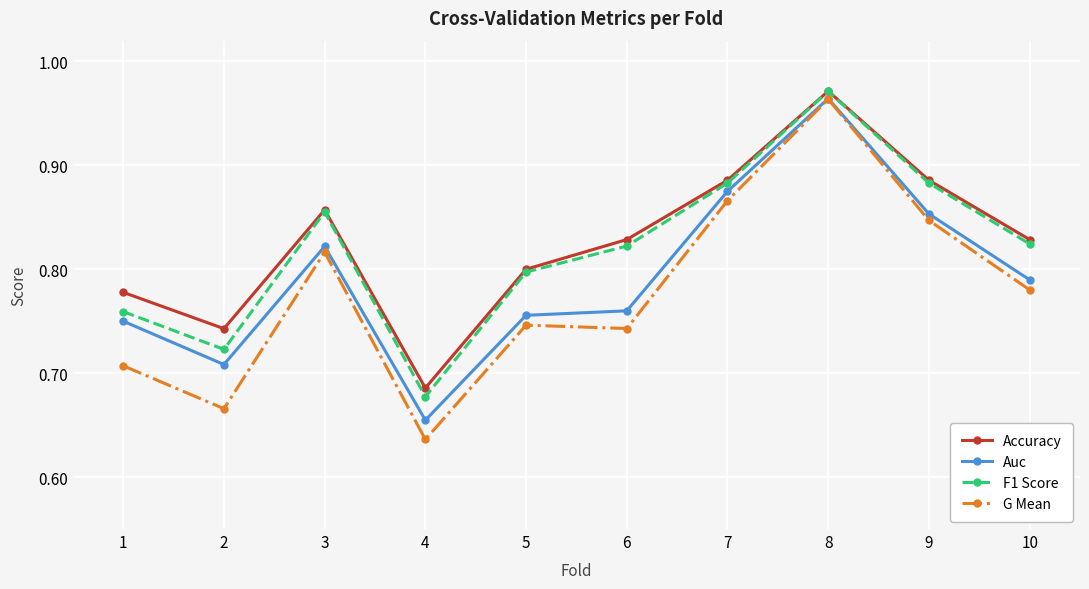

True or false: Auc has a value of 0.8 at 3.

True